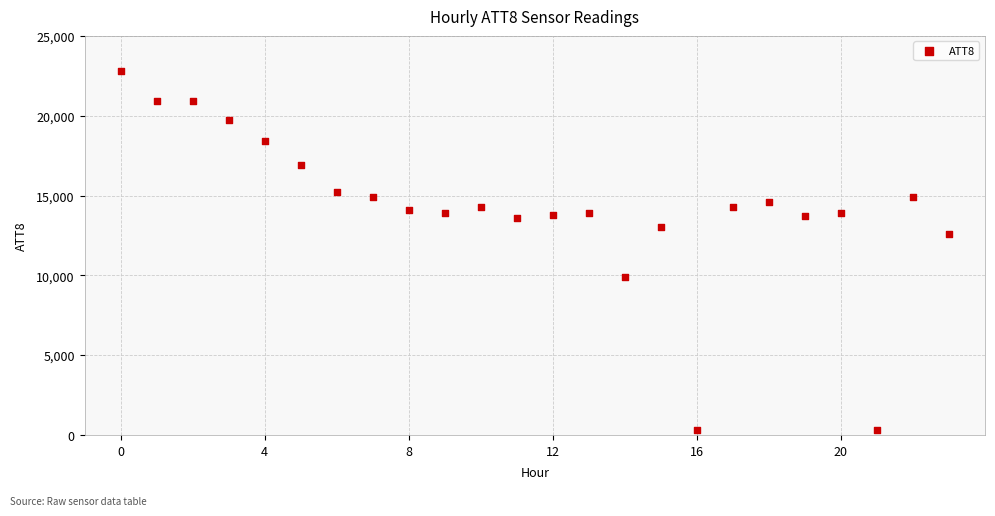

What Y value in the scatter plot is closest to 11550?

12600